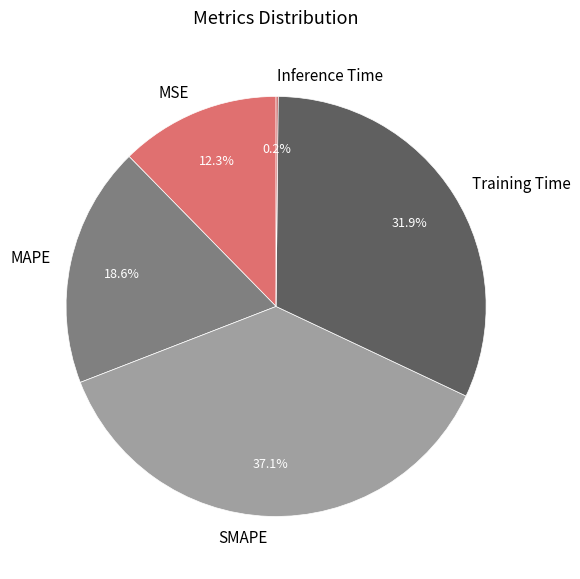

Is MSE the majority of the pie?

No